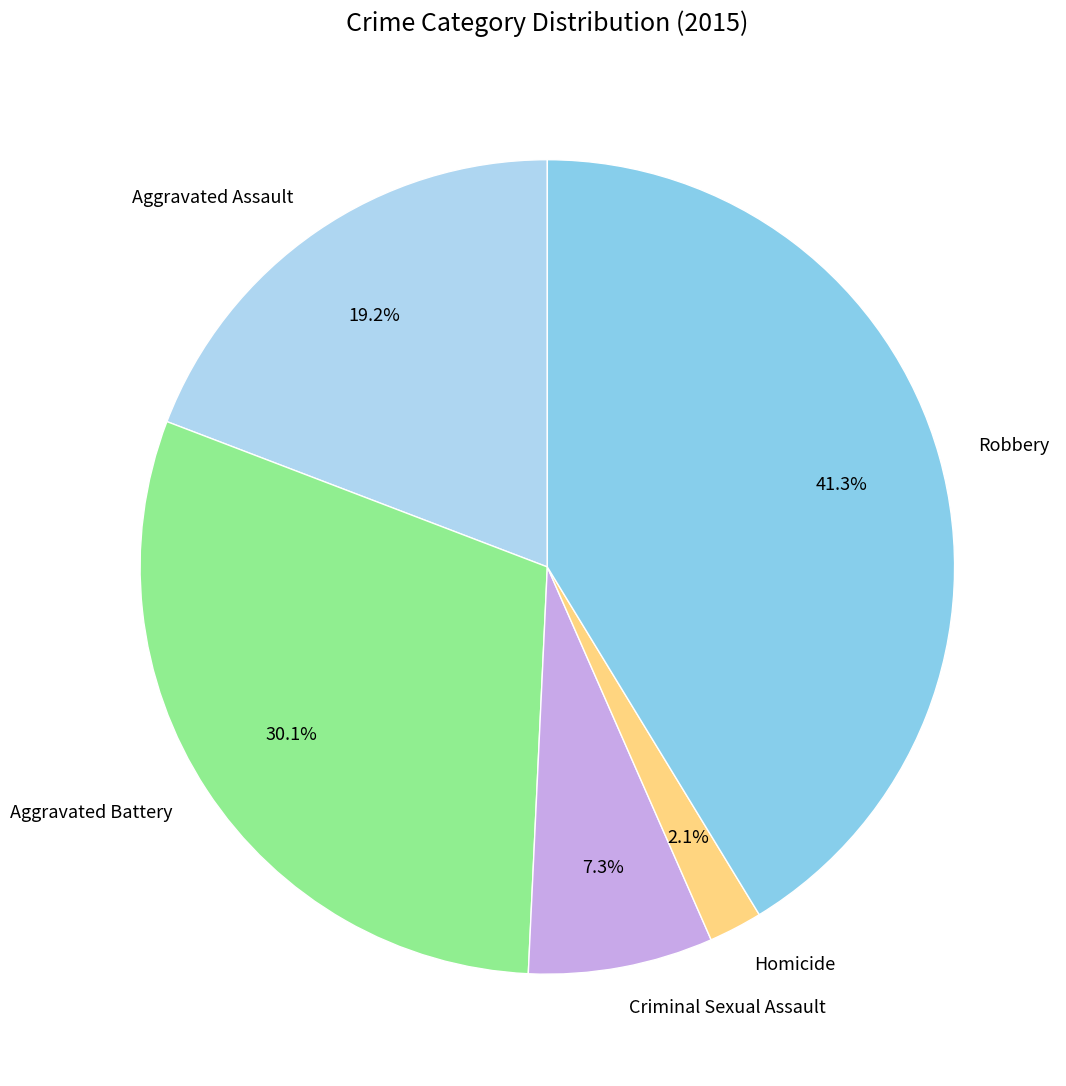

Which has a higher value, Robbery or Aggravated Battery?

Robbery